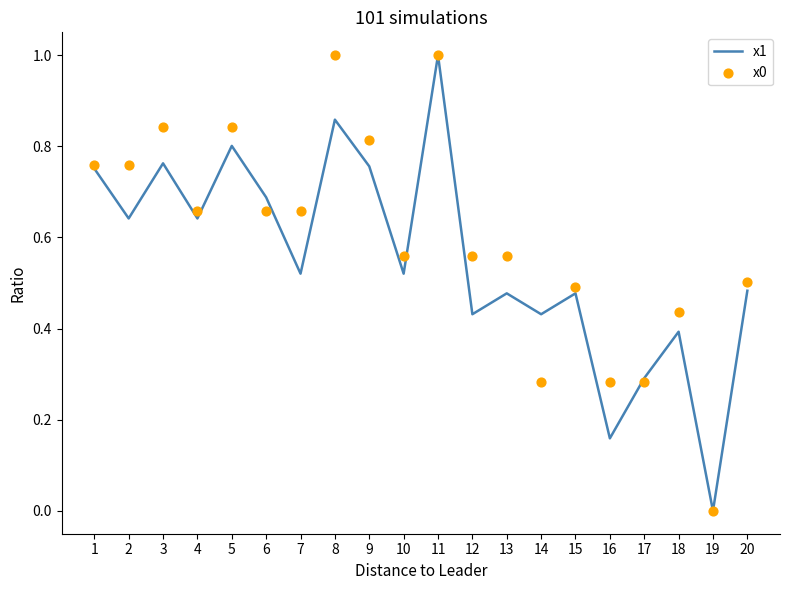

Which series contains the lowest Y value?

x1